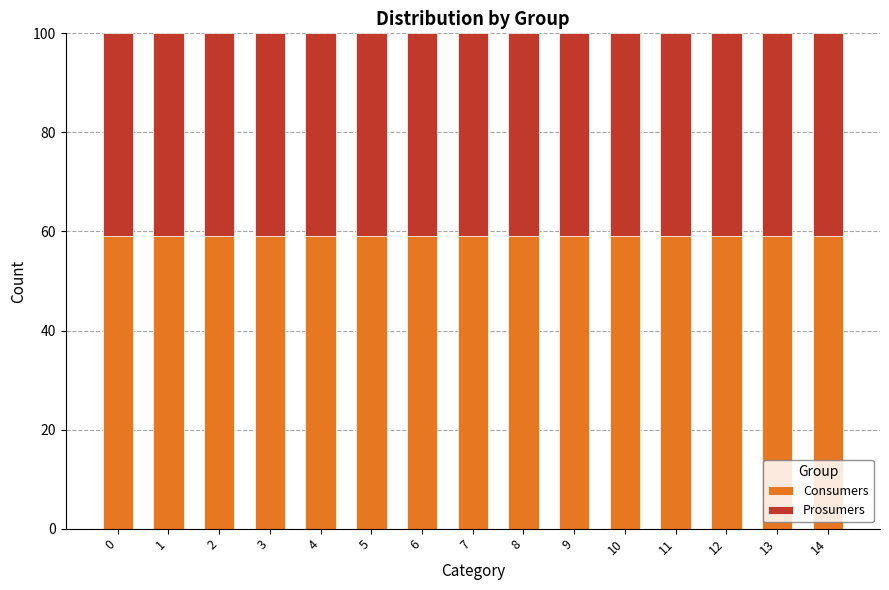

What is the lowest value of the Consumers series?

59.1